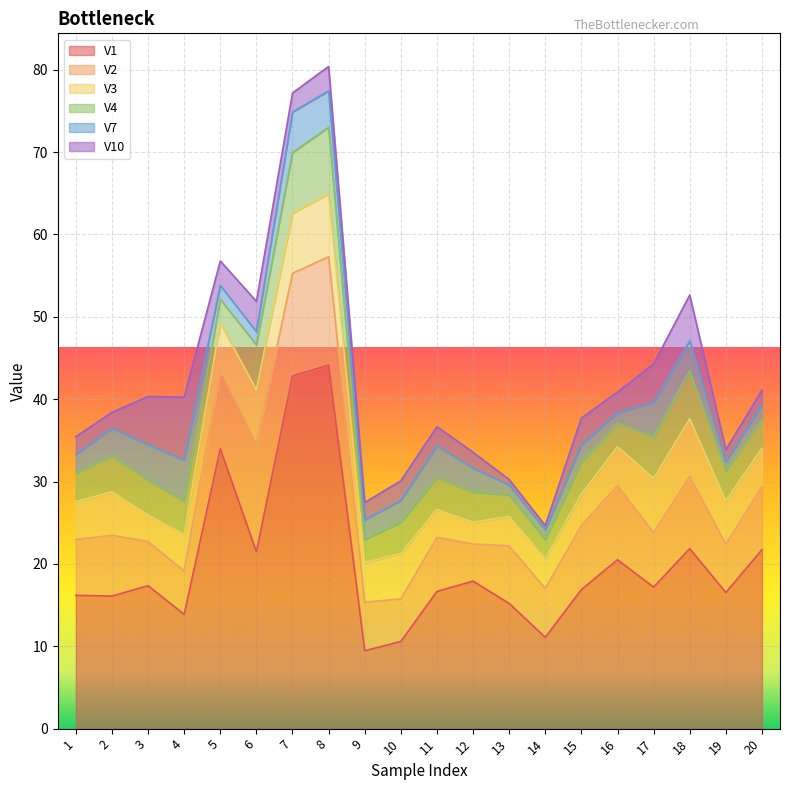

At which category is the sum across all series the highest?

8